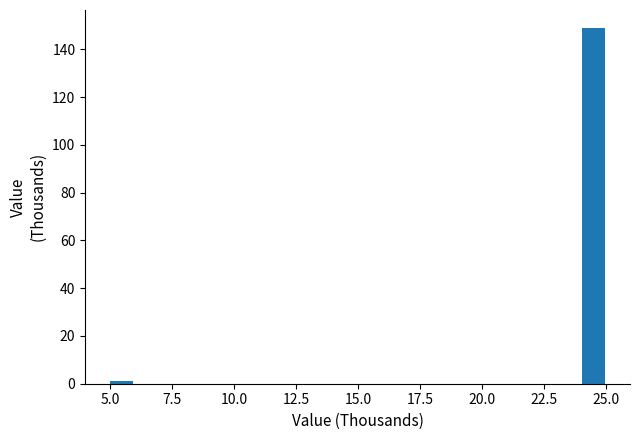

Around what value on the x-axis is the tallest bar? Give the approximate position of its centre, as read against the axis.

24.5